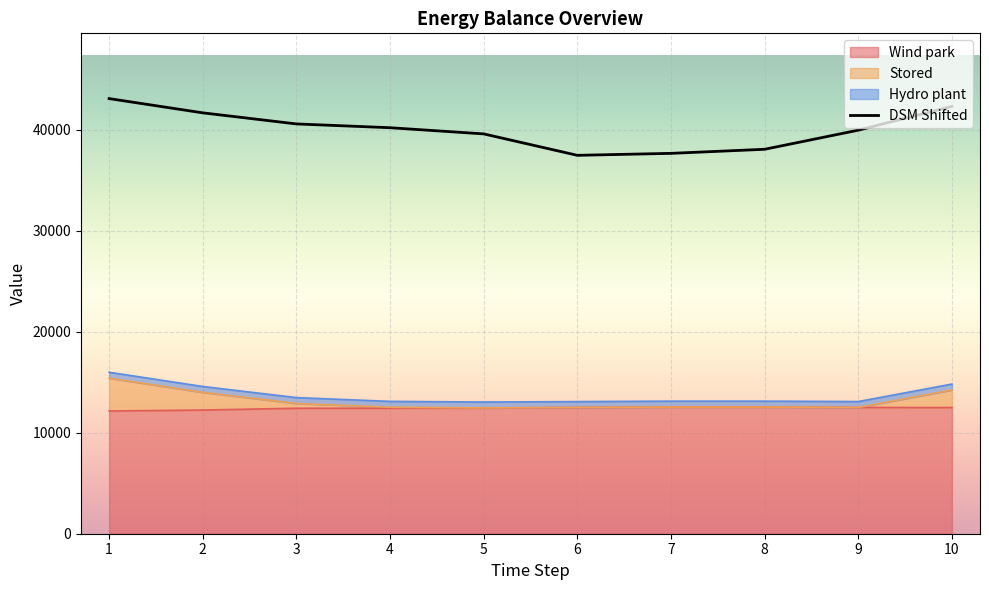

What is the value of the 7th point from the left?

37678.6